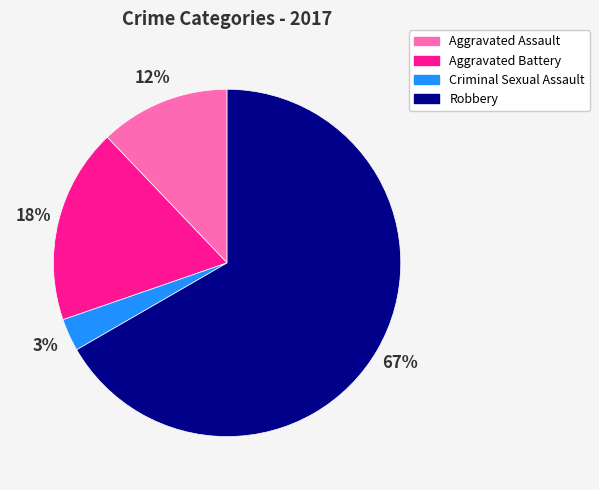

To the nearest percent, what portion does Criminal Sexual Assault represent?

3%